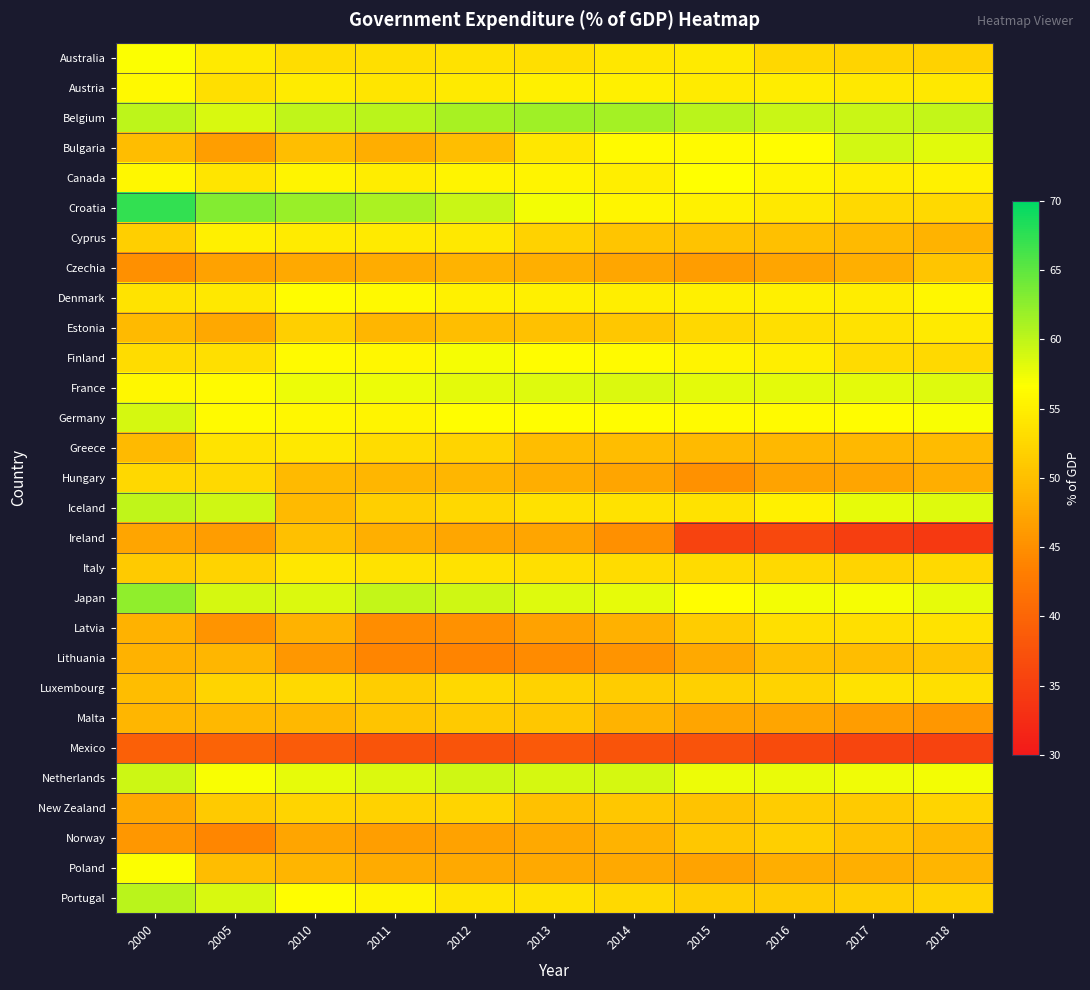

Reading left to right, what are all the values shown in this chart?

Australia: 2000=56.8	2005=54.5	2010=53.2	2011=53.3	2012=53.6	2013=53.4	2014=54.1	2015=54.5	2016=52.6	2017=52.2	2018=52.0
Austria: 2000=56.0	2005=53.3	2010=54.6	2011=54.0	2012=54.5	2013=55.0	2014=55.0	2015=54.6	2016=54.7	2017=54.3	2018=54.3
Belgium: 2000=60.0	2005=58.7	2010=59.9	2011=60.3	2012=61.2	2013=61.7	2014=61.4	2015=60.3	2016=59.4	2017=59.4	2018=59.7
Bulgaria: 2000=49.7	2005=46.7	2010=49.9	2011=48.2	2012=49.9	2013=54.1	2014=56.1	2015=56.2	2016=56.3	2017=59.0	2018=58.2
Canada: 2000=55.9	2005=54.0	2010=55.6	2011=54.8	2012=55.6	2013=55.6	2014=54.9	2015=56.6	2016=55.5	2017=54.7	2018=55.3
Croatia: 2000=67.2	2005=63.0	2010=62.0	2011=61.0	2012=59.5	2013=57.2	2014=55.7	2015=55.3	2016=54.3	2017=52.8	2018=52.7
Cyprus: 2000=51.7	2005=55.0	2010=54.6	2011=54.5	2012=54.3	2013=52.0	2014=50.7	2015=50.4	2016=50.0	2017=49.5	2018=48.9
Czechia: 2000=45.0	2005=46.9	2010=47.8	2011=48.1	2012=48.8	2013=48.4	2014=47.4	2015=46.5	2016=47.3	2017=48.3	2018=50.7
Denmark: 2000=53.9	2005=54.3	2010=56.4	2011=56.0	2012=55.2	2013=55.1	2014=54.9	2015=55.1	2016=55.0	2017=54.8	2018=55.9
Estonia: 2000=49.5	2005=47.5	2010=51.7	2011=49.1	2012=49.9	2013=50.2	2014=50.9	2015=52.5	2016=53.3	2017=53.7	2018=54.4
Finland: 2000=53.1	2005=53.3	2010=56.1	2011=55.9	2012=57.1	2013=56.4	2014=56.1	2015=55.6	2016=54.9	2017=52.9	2018=52.7
France: 2000=55.9	2005=56.2	2010=57.5	2011=57.5	2012=58.1	2013=58.4	2014=58.5	2015=58.0	2016=58.1	2017=58.1	2018=58.3
Germany: 2000=58.8	2005=56.1	2010=55.8	2011=55.6	2012=56.5	2013=56.5	2014=56.3	2015=56.2	2016=56.2	2017=56.4	2018=56.9
Greece: 2000=49.5	2005=53.9	2010=54.3	2011=53.1	2012=52.2	2013=49.8	2014=49.8	2015=49.4	2016=49.3	2017=49.3	2018=49.6
Hungary: 2000=52.6	2005=52.8	2010=49.4	2011=49.1	2012=49.2	2013=48.2	2014=47.2	2015=45.2	2016=47.1	2017=47.2	2018=48.2
Iceland: 2000=59.9	2005=59.1	2010=49.5	2011=51.7	2012=52.5	2013=53.5	2014=53.7	2015=53.7	2016=55.2	2017=57.9	2018=58.3
Ireland: 2000=47.2	2005=46.5	2010=50.1	2011=48.3	2012=47.4	2013=47.3	2014=45.0	2015=35.6	2016=36.2	2017=34.9	2018=34.3
Italy: 2000=51.1	2005=52.1	2010=54.1	2011=53.6	2012=53.7	2013=53.4	2014=53.0	2015=52.9	2016=52.7	2017=52.2	2018=52.8
Japan: 2000=62.4	2005=58.8	2010=58.5	2011=59.7	2012=59.1	2013=58.3	2014=57.9	2015=56.5	2016=57.2	2017=57.1	2018=57.9
Latvia: 2000=48.7	2005=45.6	2010=48.6	2011=44.7	2012=45.3	2013=46.9	2014=48.5	2015=51.4	2016=53.4	2017=53.4	2018=53.6
Lithuania: 2000=48.6	2005=49.1	2010=45.9	2011=44.0	2012=43.8	2013=44.6	2014=45.5	2015=47.7	2016=50.0	2017=49.8	2018=50.6
Luxembourg: 2000=49.7	2005=52.2	2010=52.7	2011=51.5	2012=52.5	2013=51.9	2014=51.4	2015=51.8	2016=52.1	2017=53.7	2018=53.4
Malta: 2000=49.2	2005=49.3	2010=49.3	2011=50.6	2012=51.2	2013=50.9	2014=48.9	2015=47.3	2016=47.3	2017=46.5	2018=45.9
Mexico: 2000=39.3	2005=39.7	2010=38.7	2011=37.7	2012=37.7	2013=38.4	2014=37.7	2015=37.6	2016=36.6	2017=35.9	2018=35.5
Netherlands: 2000=59.3	2005=57.0	2010=57.9	2011=58.5	2012=59.2	2013=58.9	2014=58.9	2015=57.6	2016=57.7	2017=57.4	2018=57.3
New Zealand: 2000=47.8	2005=51.1	2010=52.3	2011=52.0	2012=52.3	2013=50.2	2014=50.8	2015=50.4	2016=51.3	2017=51.1	2018=52.3
Norway: 2000=45.8	2005=44.1	2010=47.3	2011=46.7	2012=46.9	2013=47.8	2014=48.8	2015=50.8	2016=51.6	2017=50.3	2018=49.3
Poland: 2000=56.8	2005=49.7	2010=49.0	2011=47.9	2012=47.8	2013=47.7	2014=47.8	2015=47.1	2016=48.2	2017=48.3	2018=49.0
Portugal: 2000=60.2	2005=58.7	2010=56.5	2011=55.5	2012=54.0	2013=53.7	2014=52.7	2015=51.6	2016=51.4	2017=51.7	2018=52.1